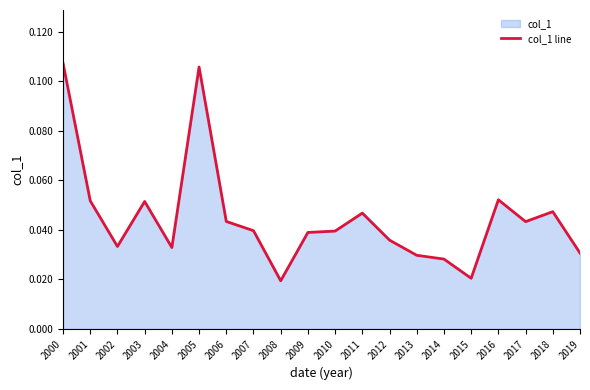

How many values are between 0 and 1?

20